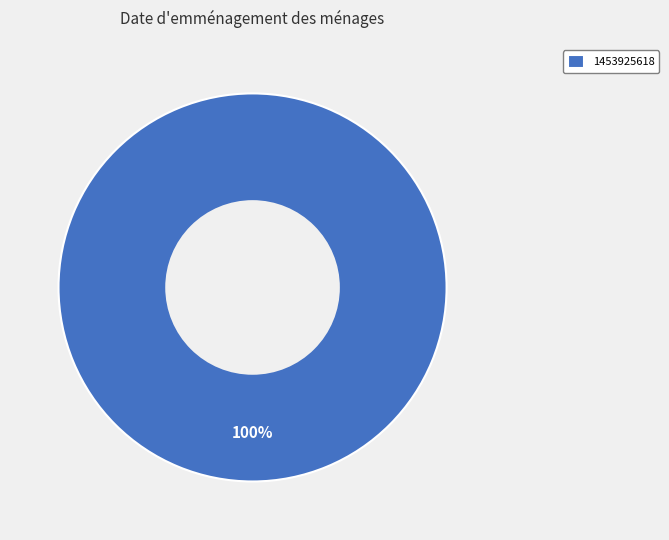

To the nearest percent, what percentage of the pie is 1453925618?

100%